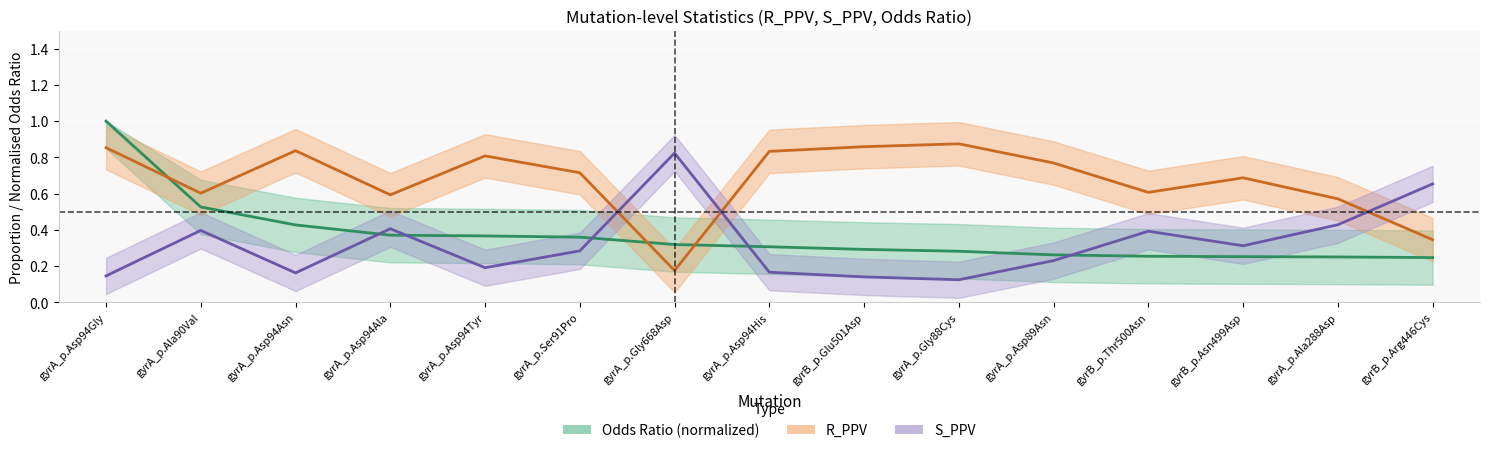

The S_PPV series shows 0.1 at gyrA_p.Asp94Gly. True or false?

False